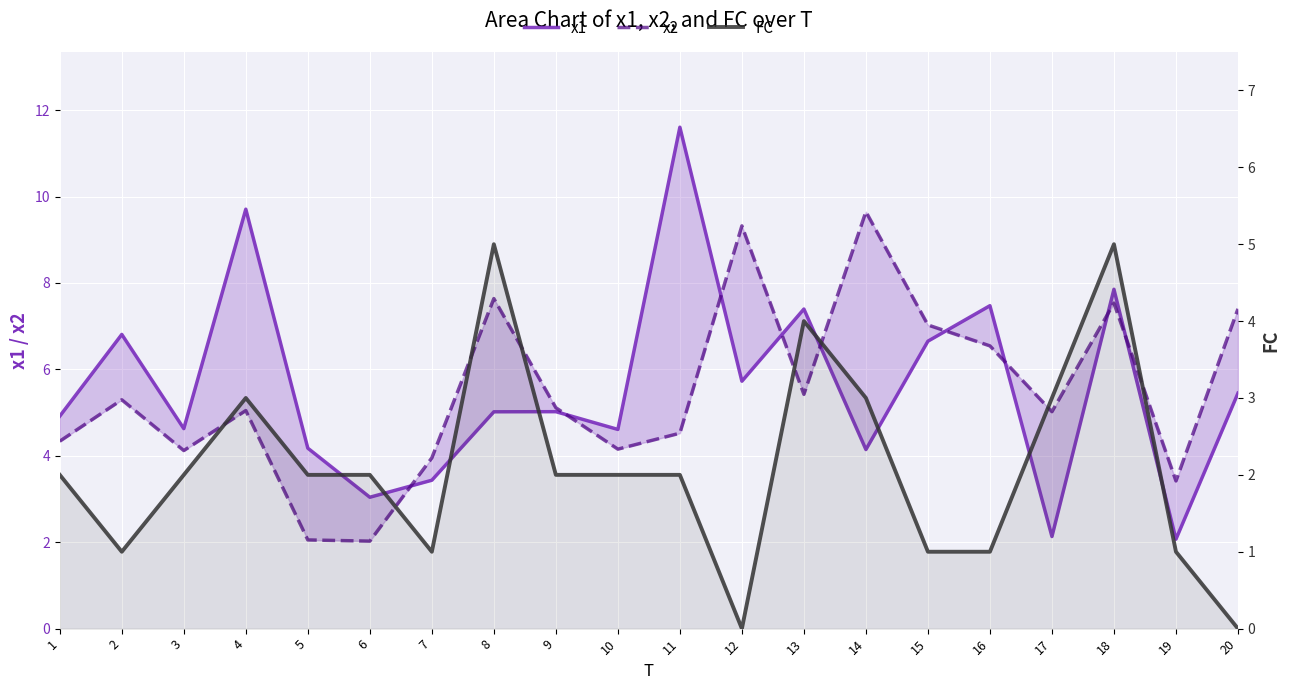

Rank the categories by x1 value from lowest to highest.

19, 17, 6, 7, 14, 5, 10, 3, 1, 8, 9, 20, 12, 15, 2, 13, 16, 18, 4, 11